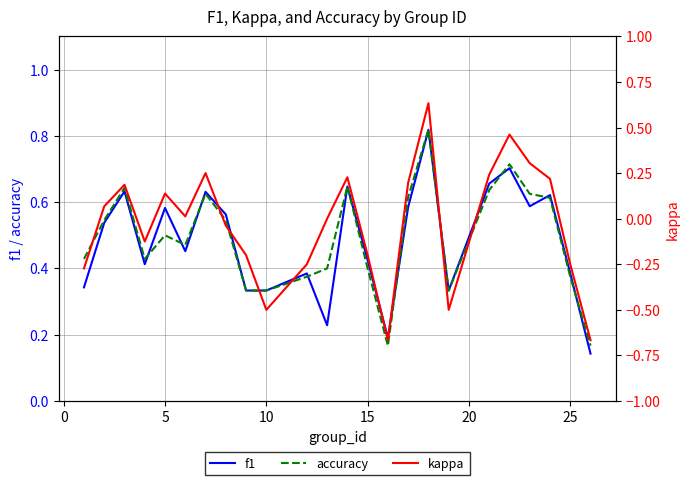

Does the chart have visible grid lines?

Yes